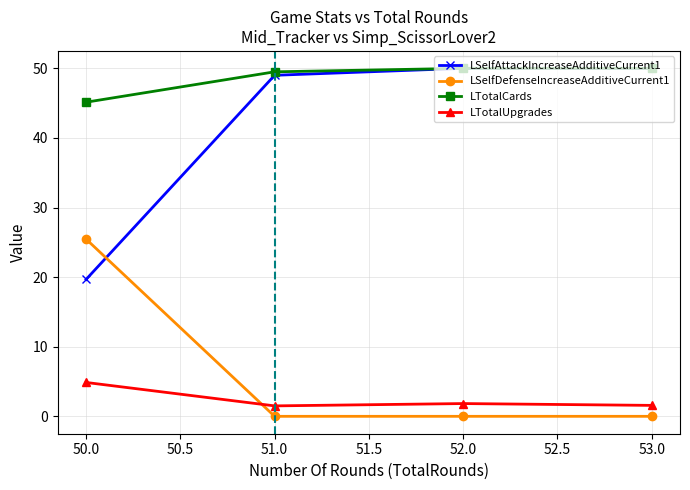

Which series has the largest total across all categories?

LTotalCards